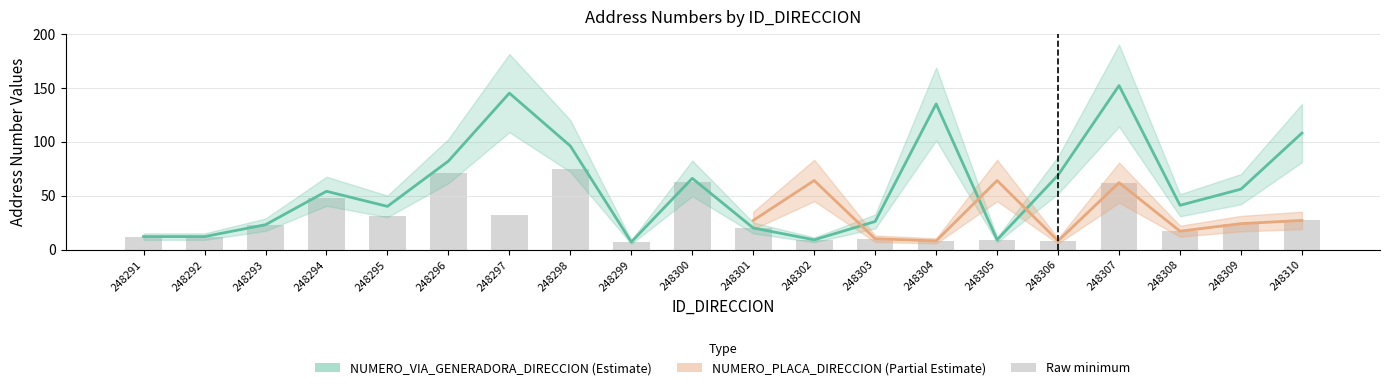

True or false: the data shows 13 at 248302.

False